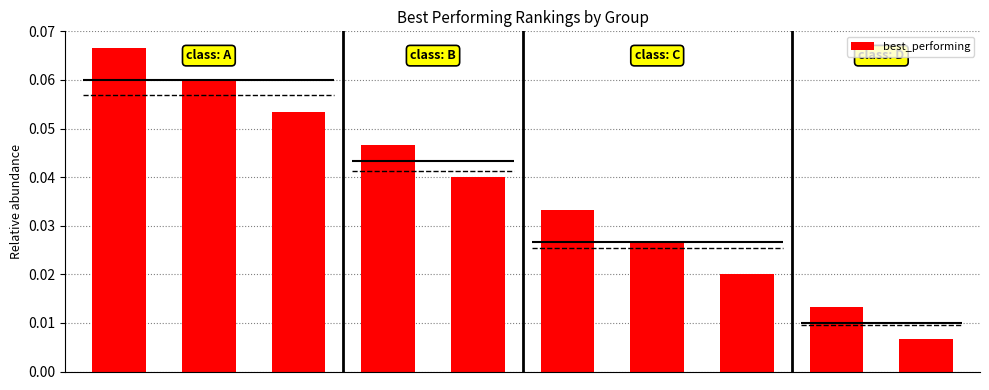

What is the difference between the maximum and minimum values?

0.1